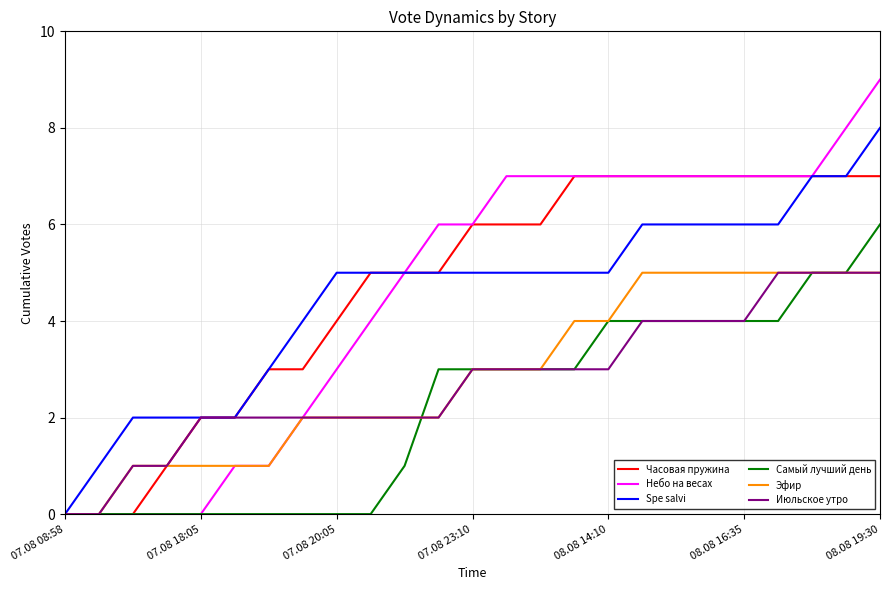

What is the maximum value for Spe salvi?

8